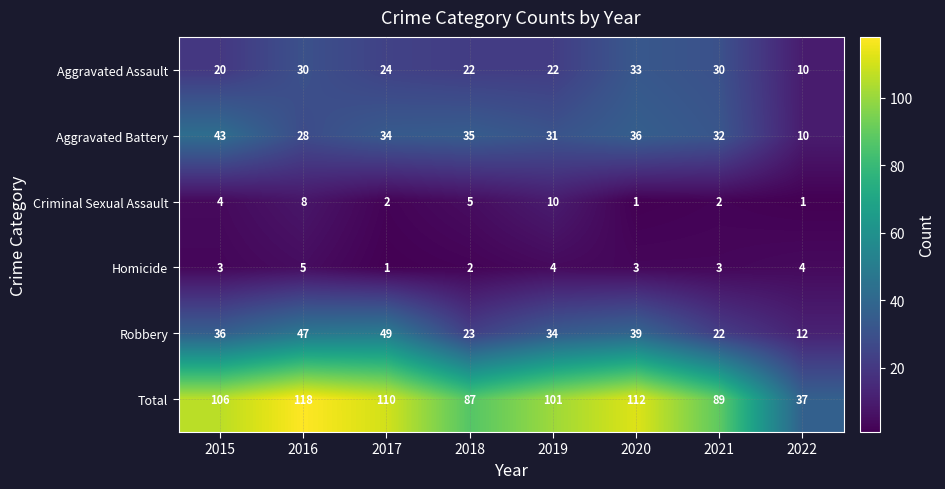

Count the number of categories in the chart.

8